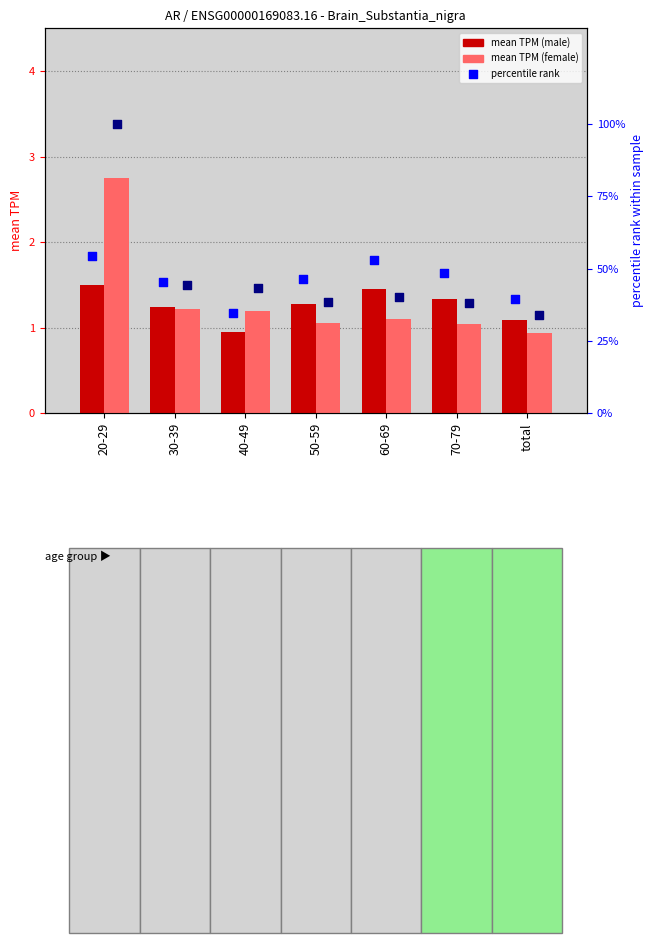

Which series reaches the minimum Y coordinate?

female